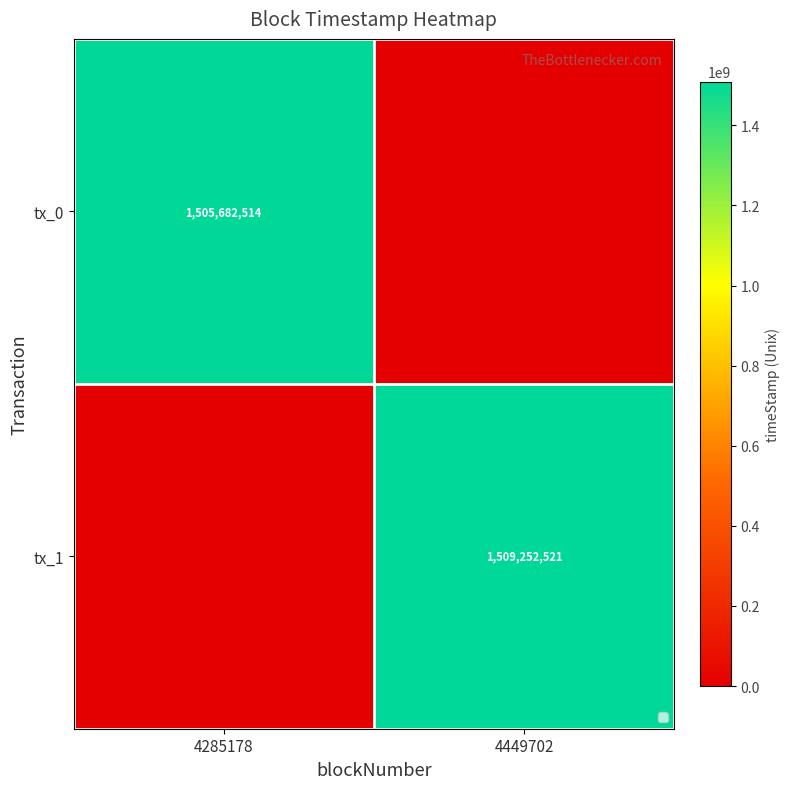

Is it true that tx_0 equals 2259142867 at 4285178?

False